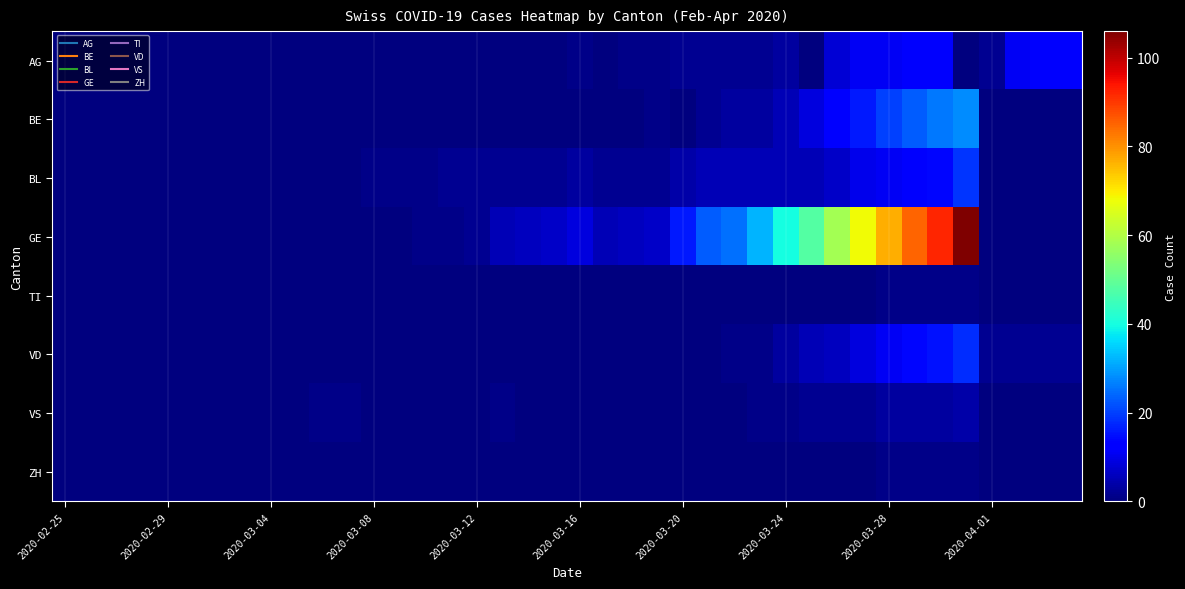

How many distinct data groups are displayed?

8